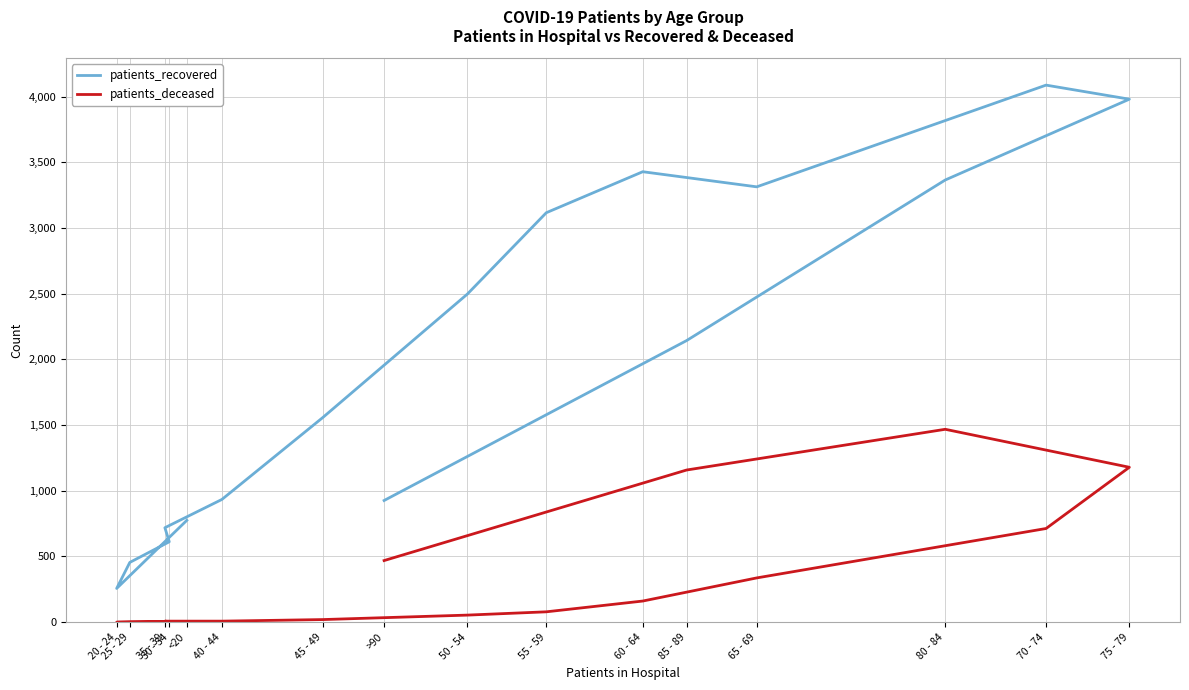

How many lines are shown in the chart?

2